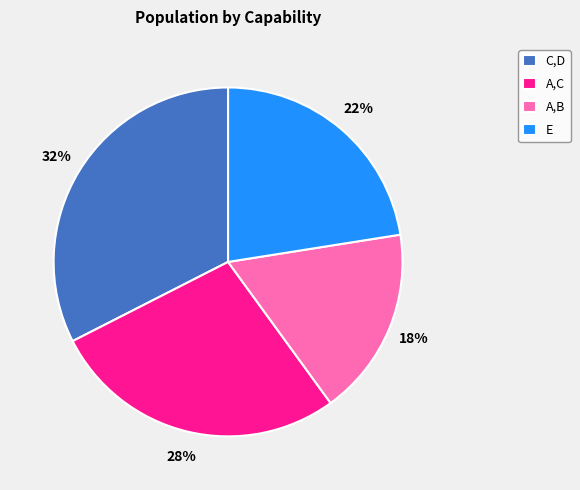

To the nearest percent, what is the average slice percentage?

25%